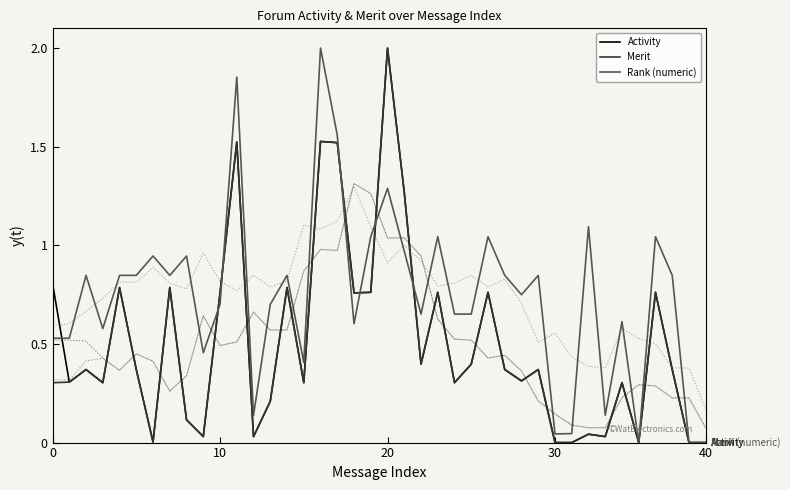

What is the greatest value displayed?

2.0